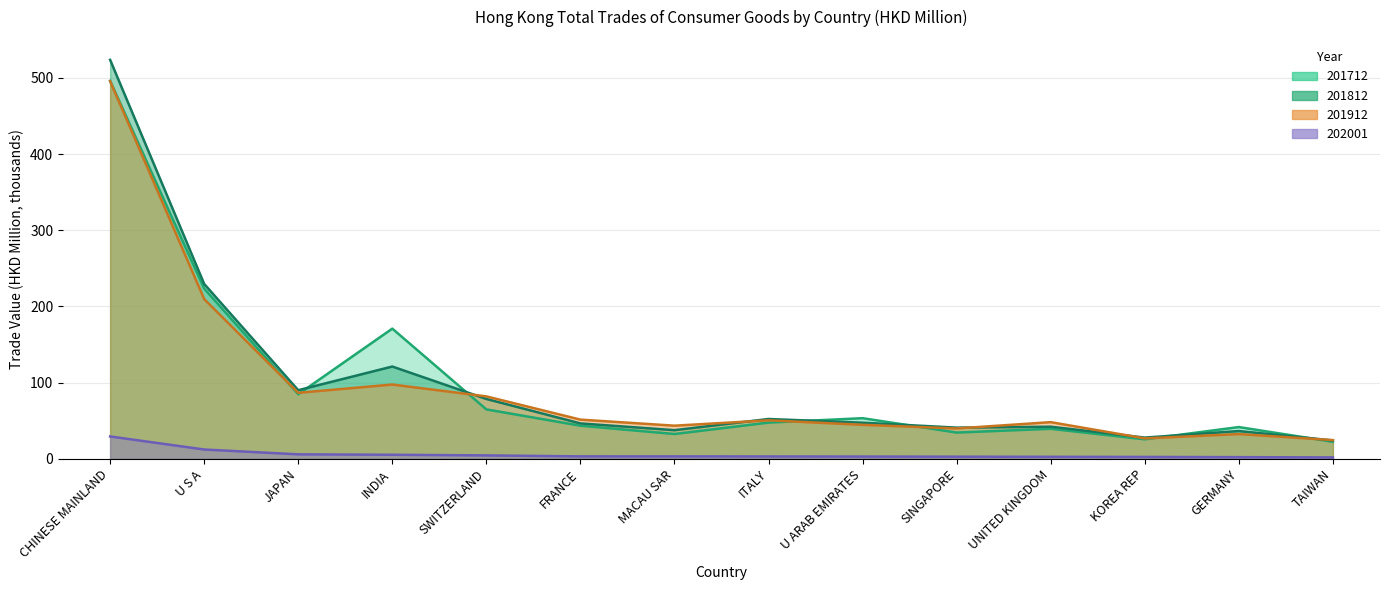

Which series has the largest total across all categories?

201812